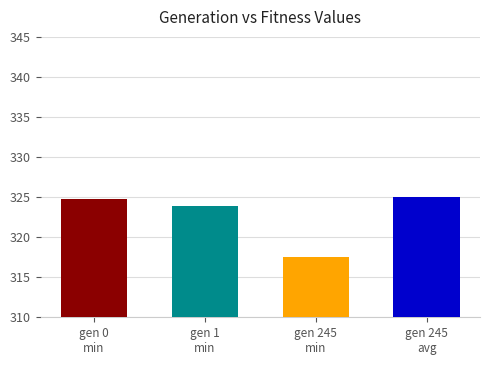

What is the smallest value displayed?

317.6